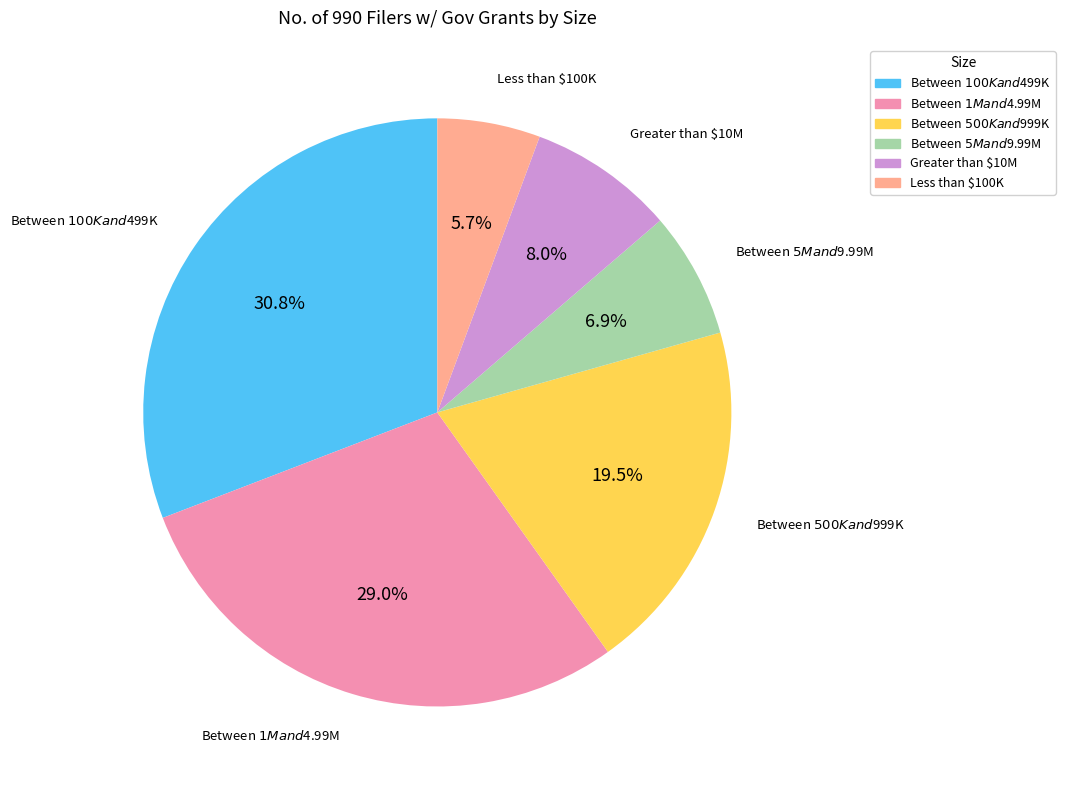

Does Less than $100K represent more than half of the total?

No